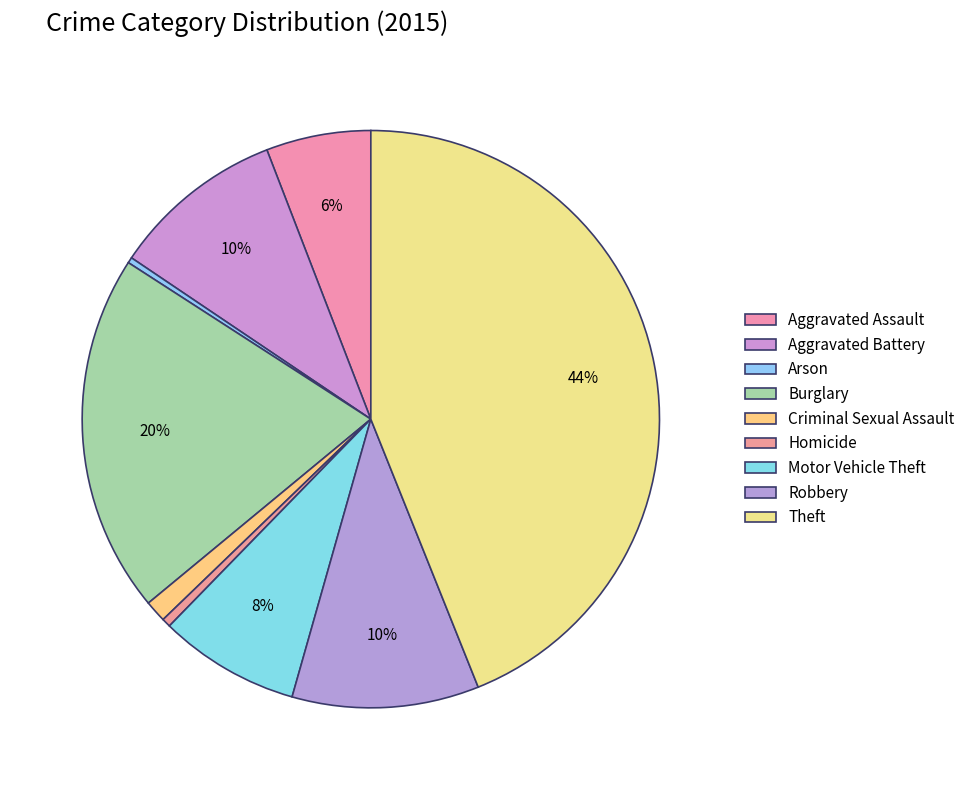

Count the number of slices in the pie.

9